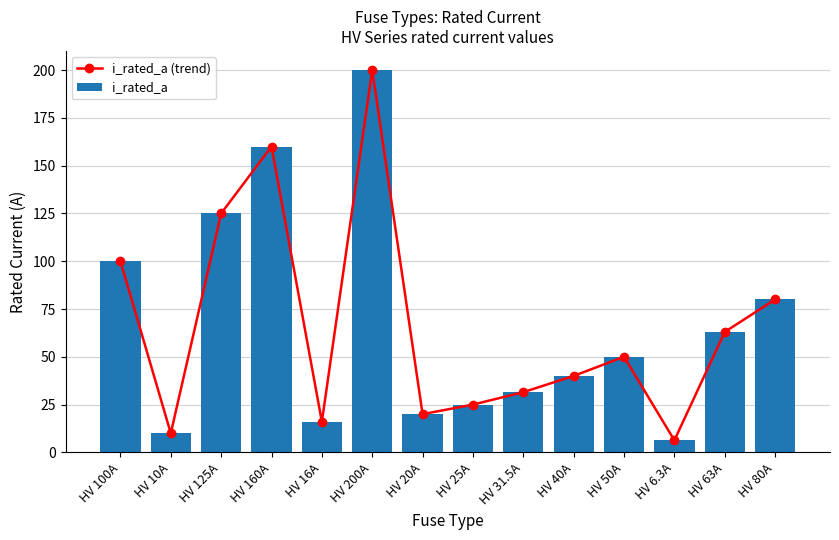

What is the sum of the i_rated_a values at HV 31.5A and HV 16A?

47.5